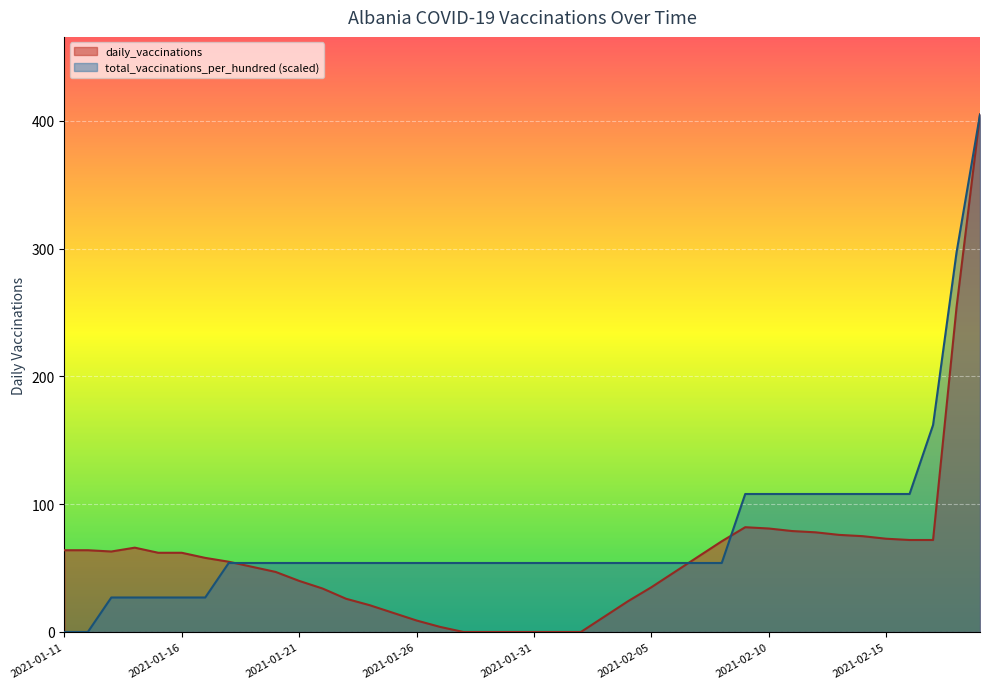

How many lines are shown in the chart?

2